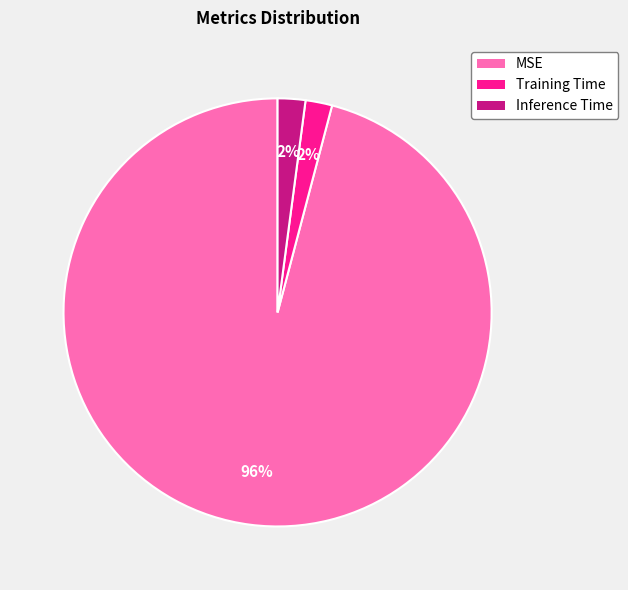

What is the largest slice in the pie chart?

MSE